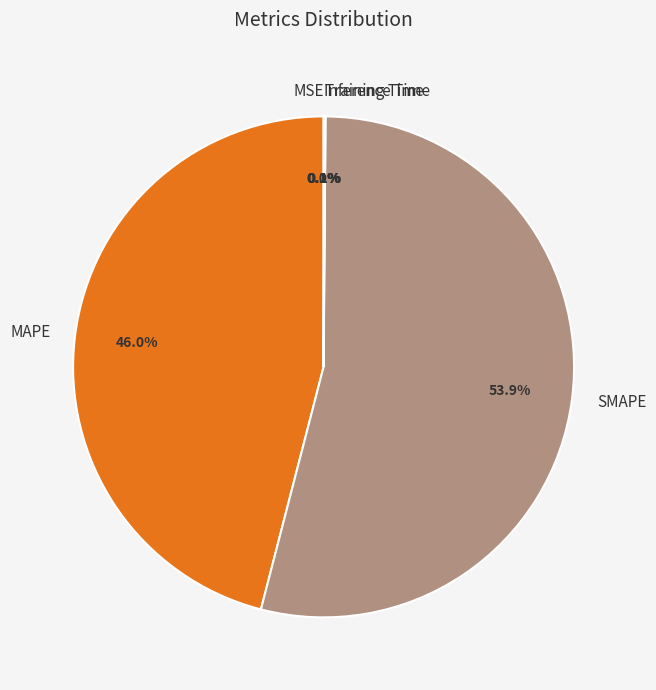

Does any single category account for the majority?

Yes